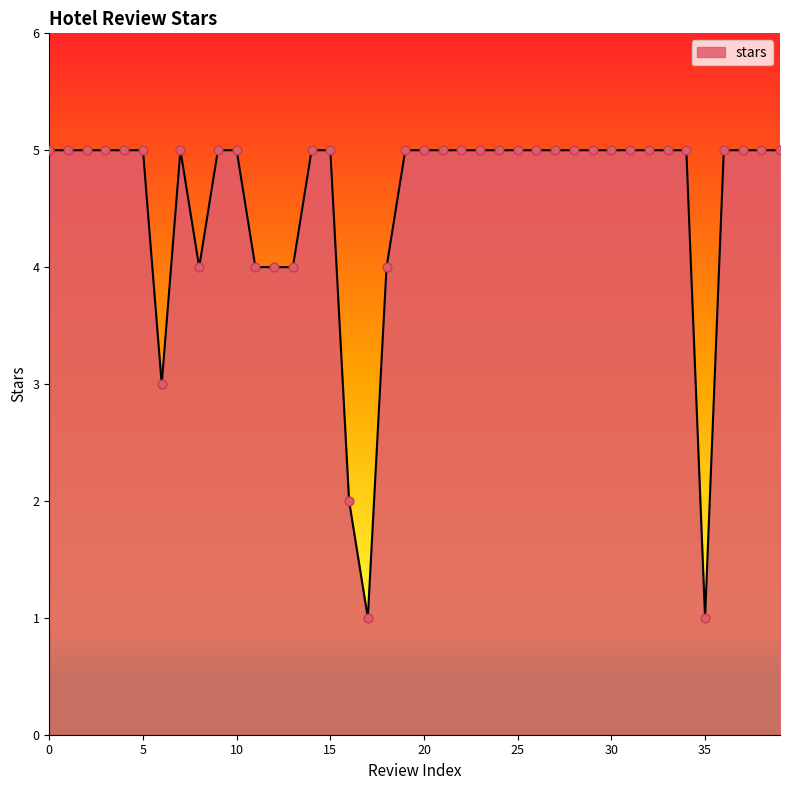

What is the greatest value displayed?

5